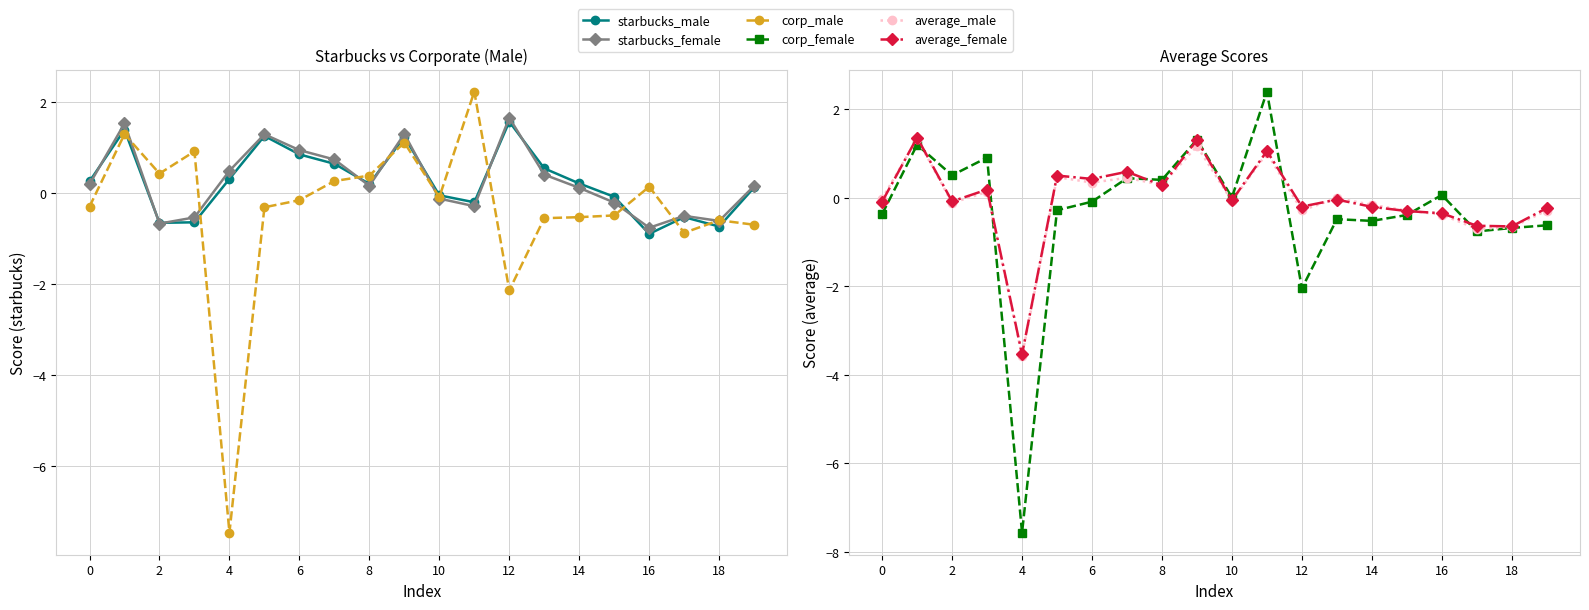

How many interior local valleys does the average_female series have?

7